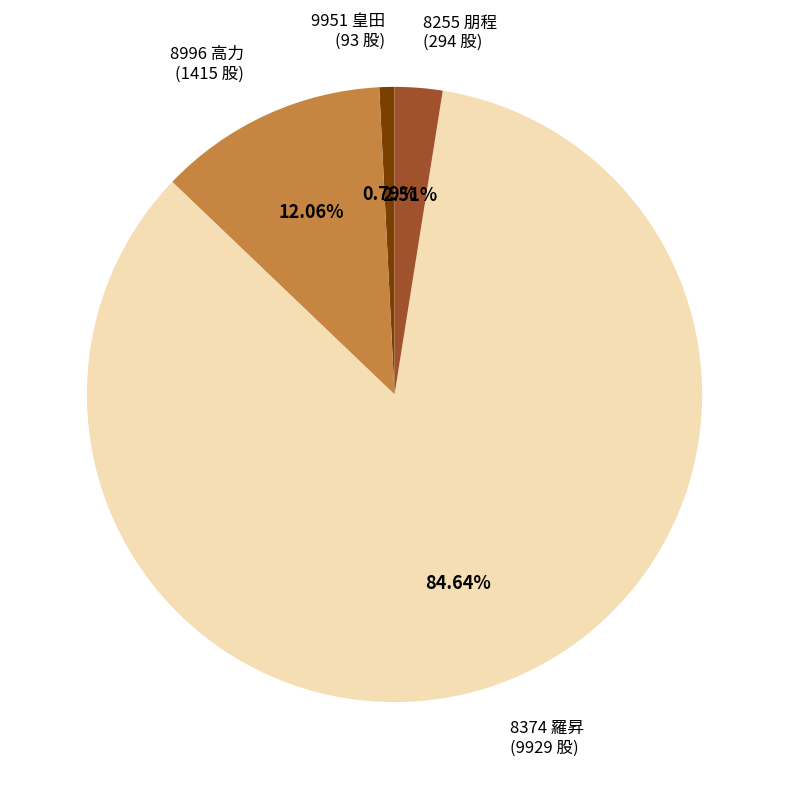

Do 8374 羅昇 and 8255 朋程 together represent more than half of the pie?

Yes